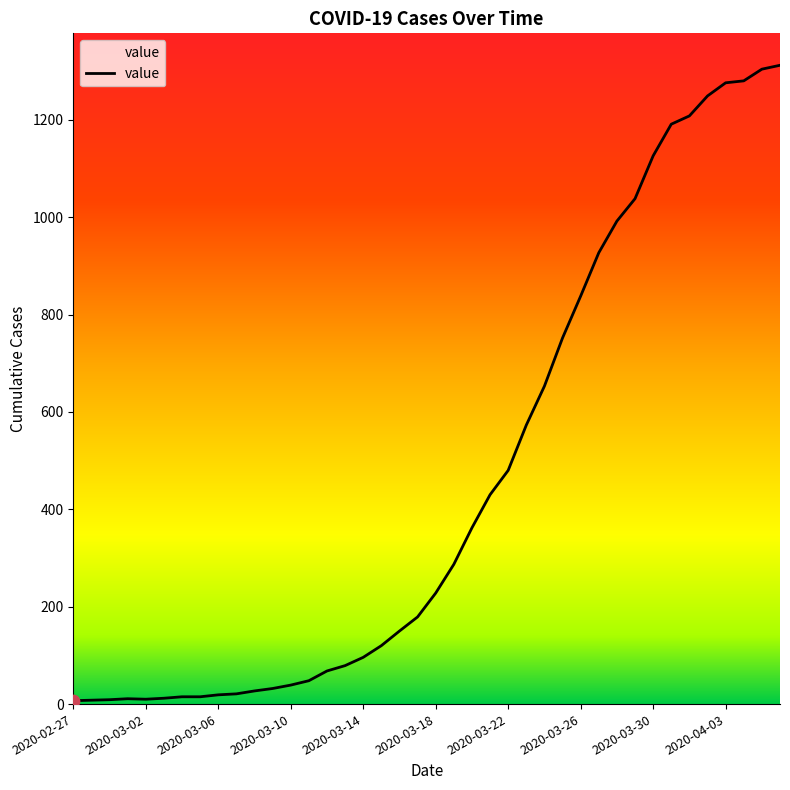

What is the greatest value displayed?

1312